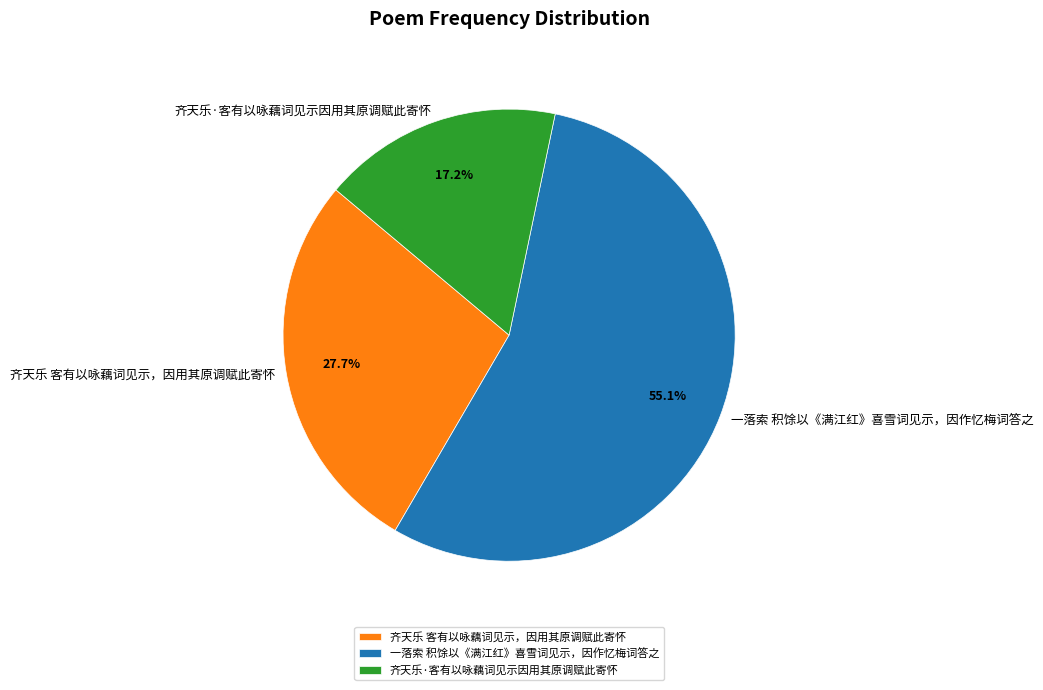

How many slices are in this pie chart?

3